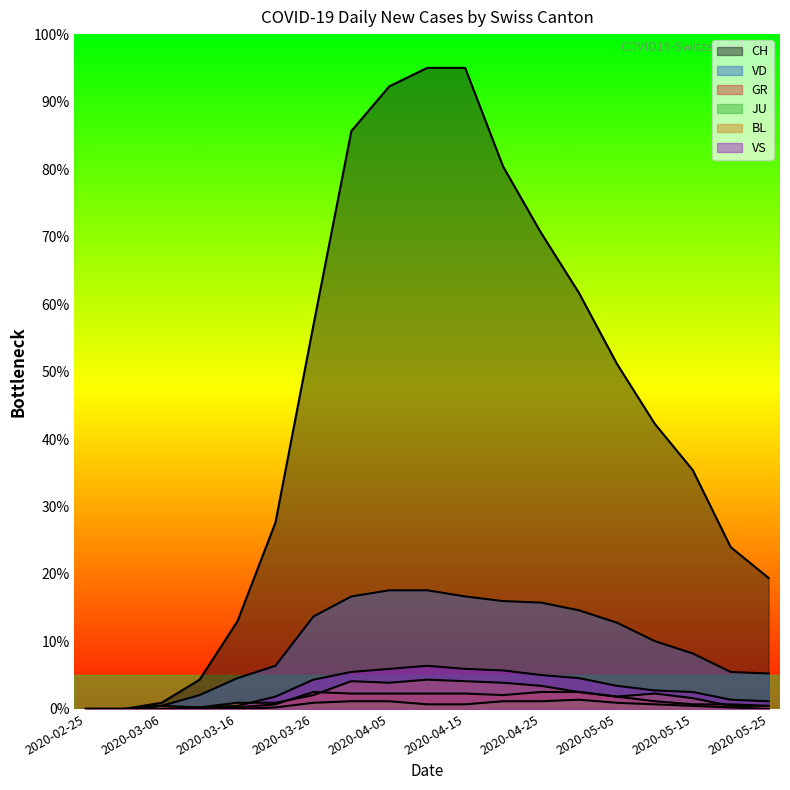

Reading left to right, extract all data points from this chart.

CH: 0.0	0.0	0.9	4.3	13.0	27.6	56.9	85.6	92.3	95.0	95.0	80.4	70.6	61.7	51.2	42.2	35.4	24.0	19.4
VD: 0.0	0.0	0.5	2.1	4.6	6.4	13.7	16.7	17.6	17.6	16.7	16.0	15.8	14.6	12.8	10.0	8.2	5.5	5.3
GR: 0.0	0.0	0.0	0.0	0.2	0.7	2.5	2.3	2.3	2.3	2.3	2.1	2.5	2.5	1.8	1.1	0.7	0.7	0.5
JU: 0.0	0.0	0.0	0.0	0.0	0.2	0.9	1.1	1.1	0.7	0.7	1.1	1.1	1.4	0.9	0.7	0.5	0.2	0.0
BL: 0.0	0.0	0.5	0.2	0.9	0.9	2.1	4.1	3.9	4.3	4.1	3.9	3.4	2.5	1.8	2.3	1.6	0.5	0.5
VS: 0.0	0.0	0.0	0.2	0.5	1.8	4.3	5.5	5.9	6.4	5.9	5.7	5.0	4.6	3.4	2.7	2.5	1.4	1.1